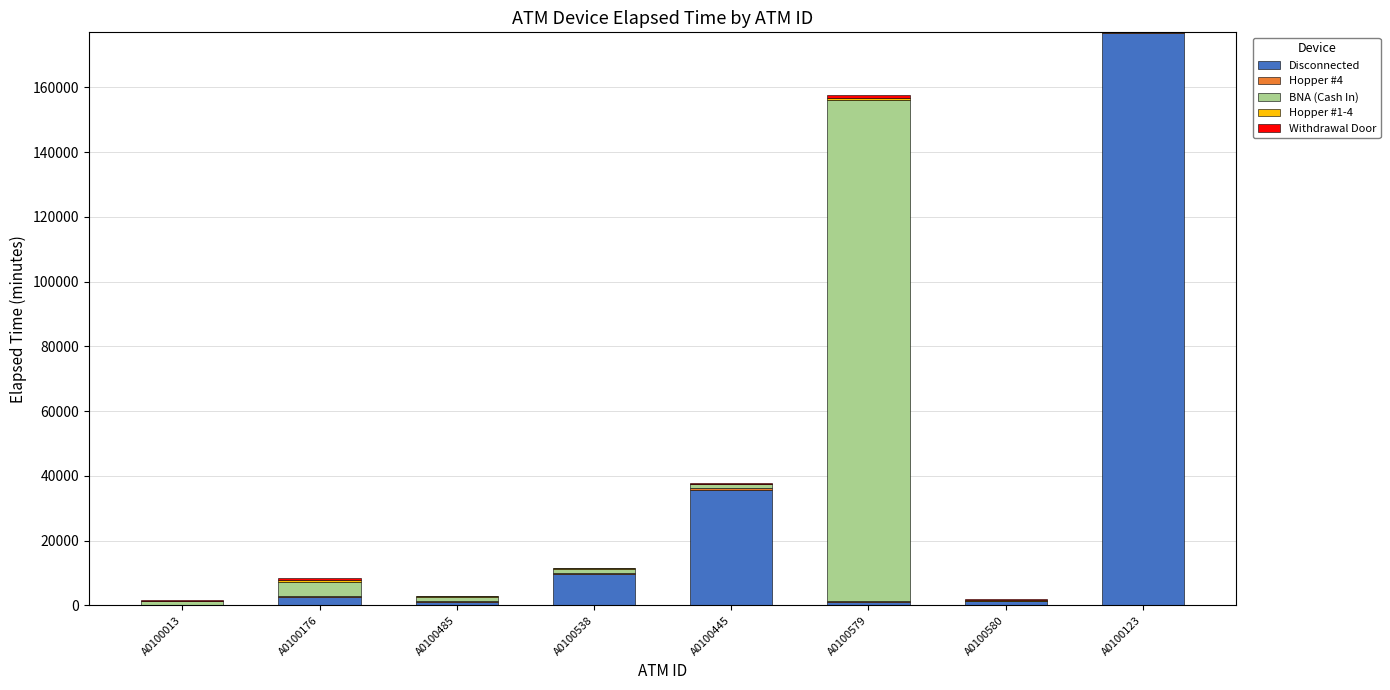

At which category is the sum across all series the highest?

A0100123